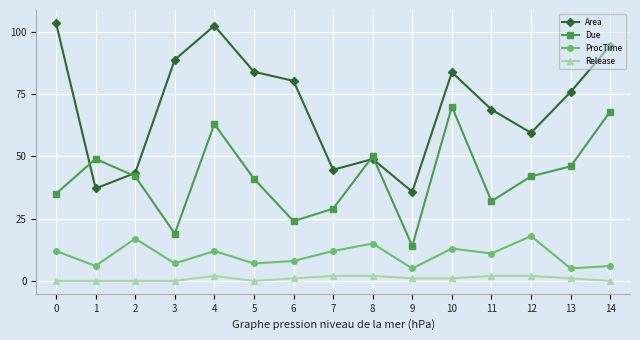

What are all the series names shown in the legend?

Area, Due, ProcTime, Release